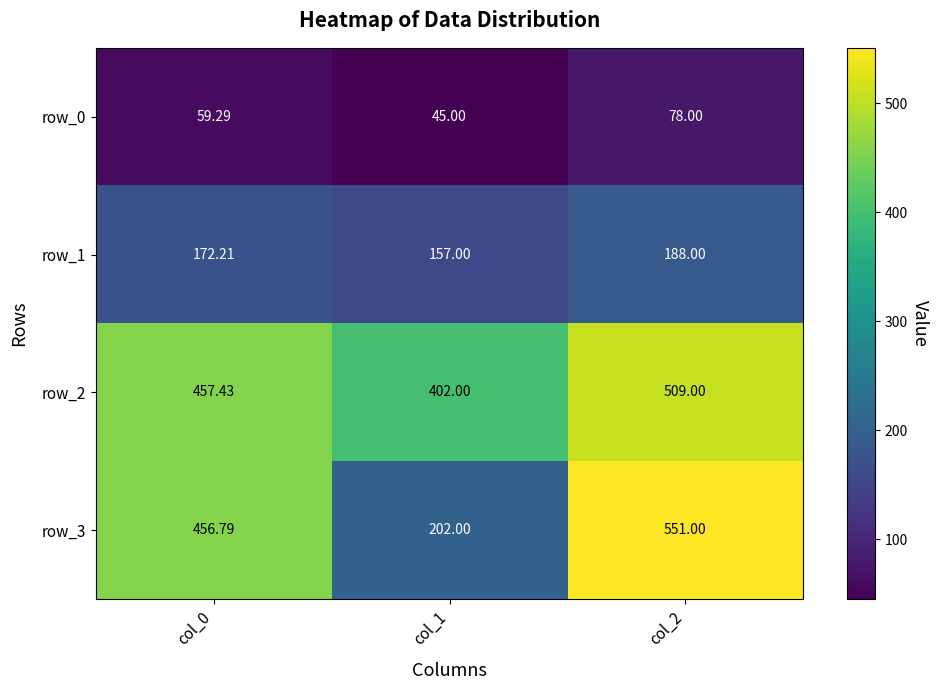

At how many categories does at least one series exceed 206?

3